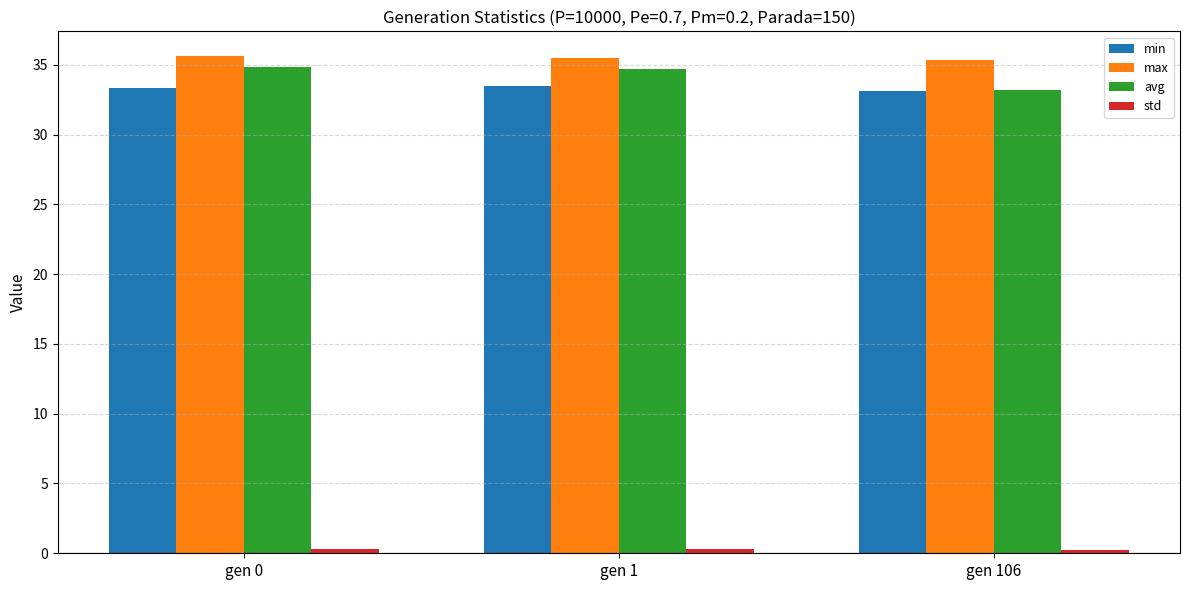

Is the value of min at gen 1 greater than the value of avg at gen 1?

No